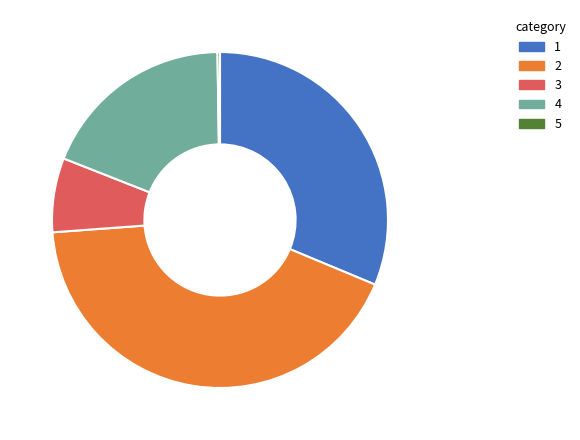

Is there any slice that represents more than half of the pie?

No